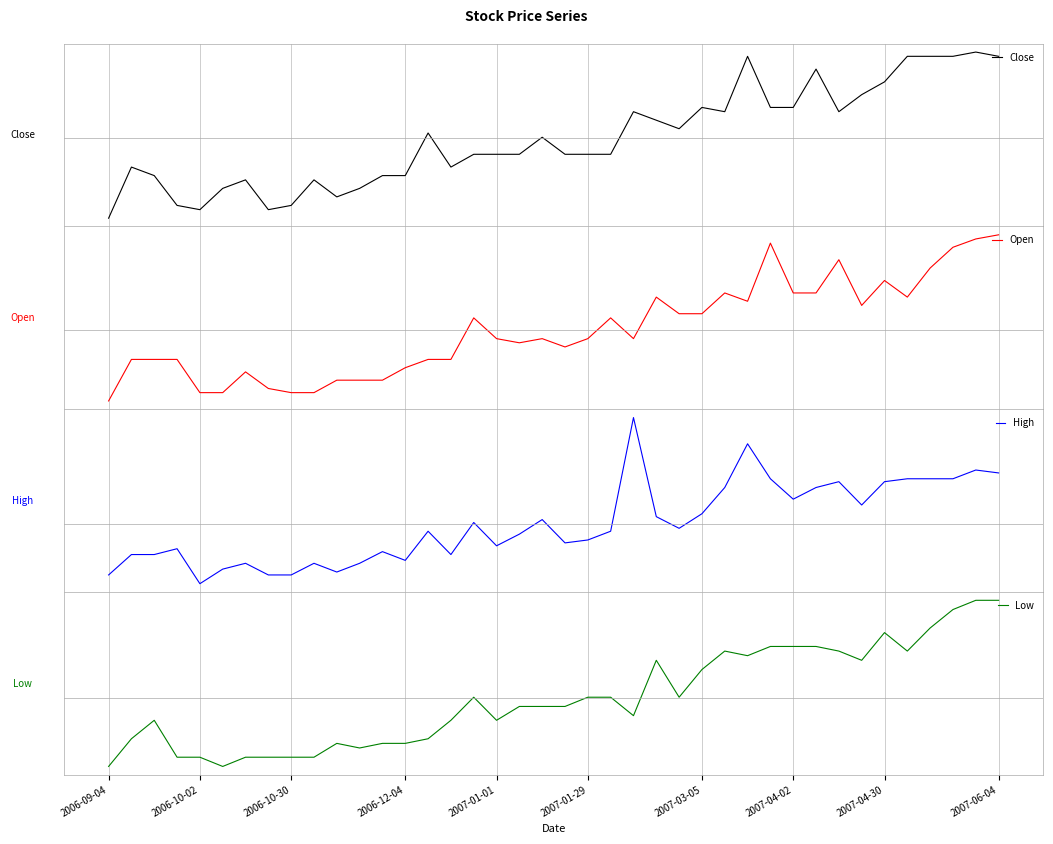

List the series in order of their peak value, lowest first.

Close, Low, Open, High